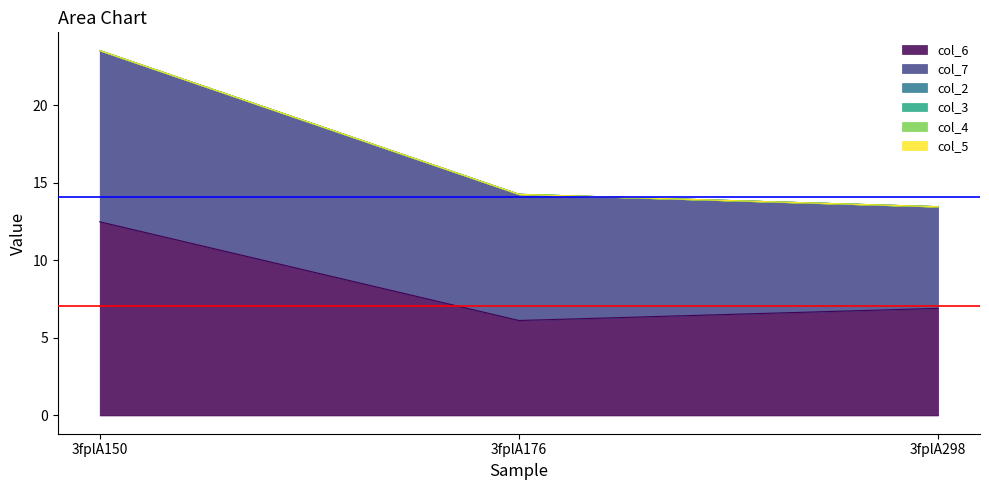

What are all the series names shown in the legend?

col_6, col_7, col_2, col_3, col_4, col_5